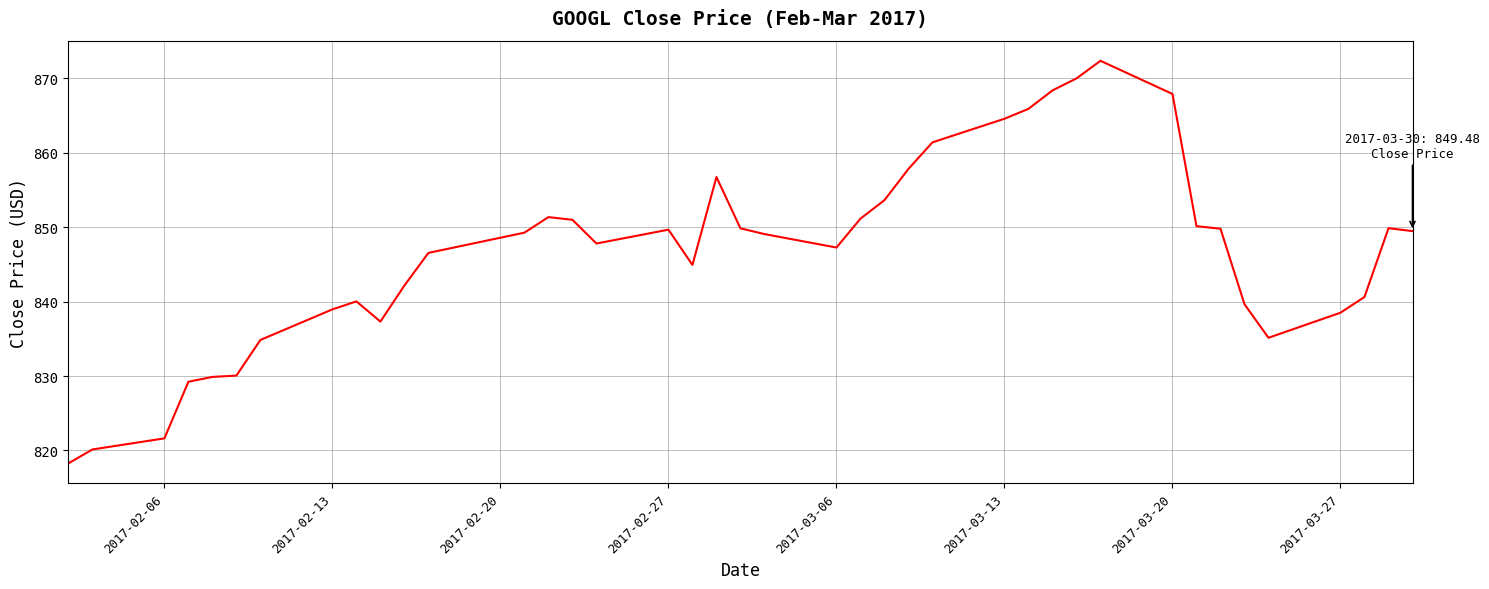

What is the smallest value displayed?

818.3